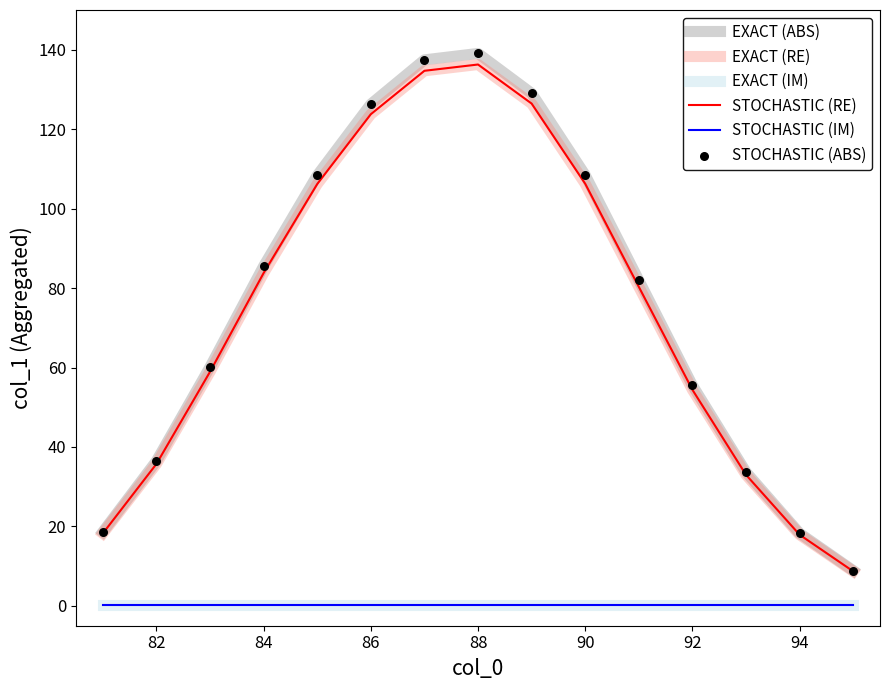

Is this an area chart (filled region under the line)?

No